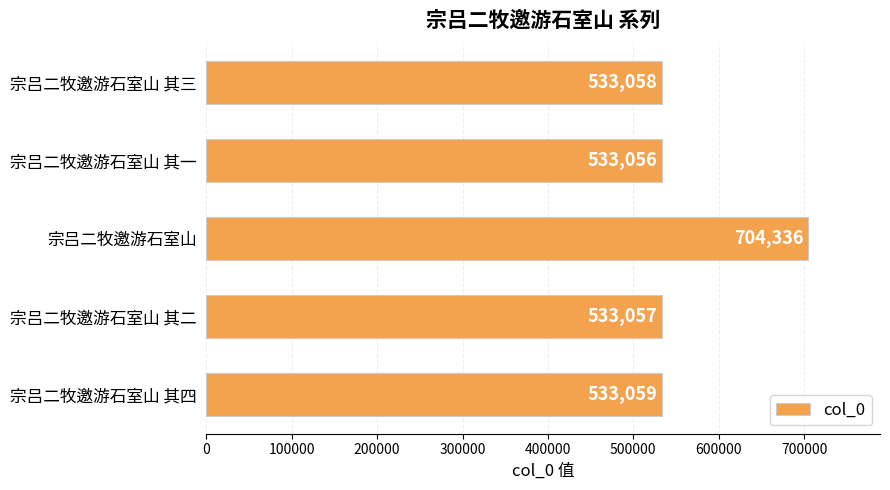

Between 宗吕二牧邀游石室山 其二 and 宗吕二牧邀游石室山 其三, which is larger?

宗吕二牧邀游石室山 其三